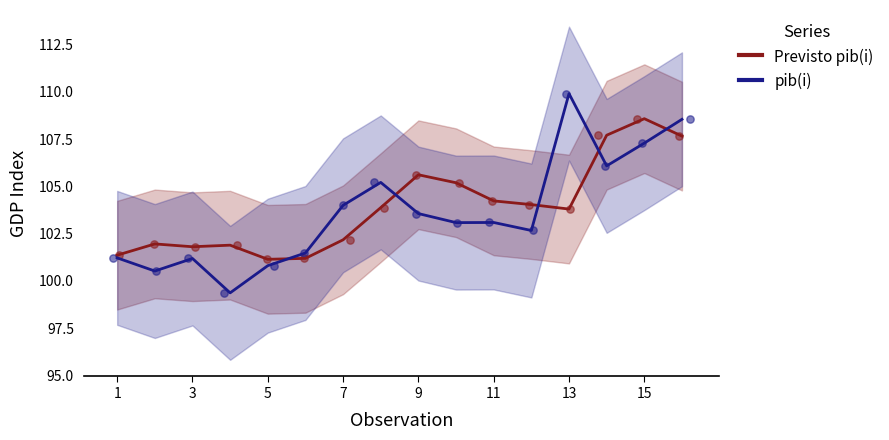

What are all the series names shown in the legend?

Previsto pib(i), pib(i)